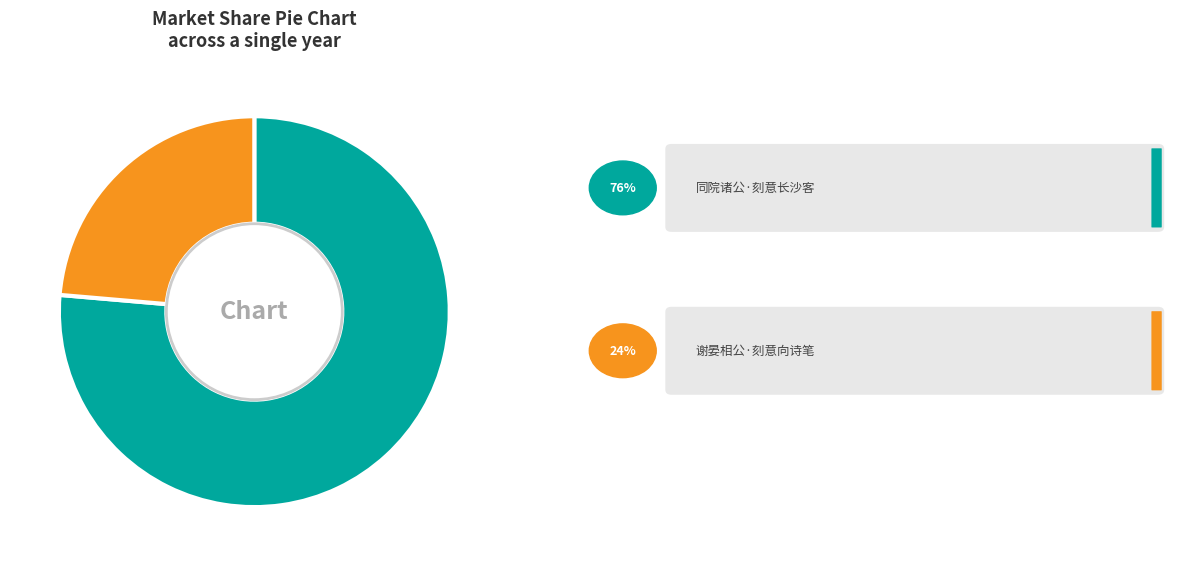

Is there a majority slice in this chart?

Yes